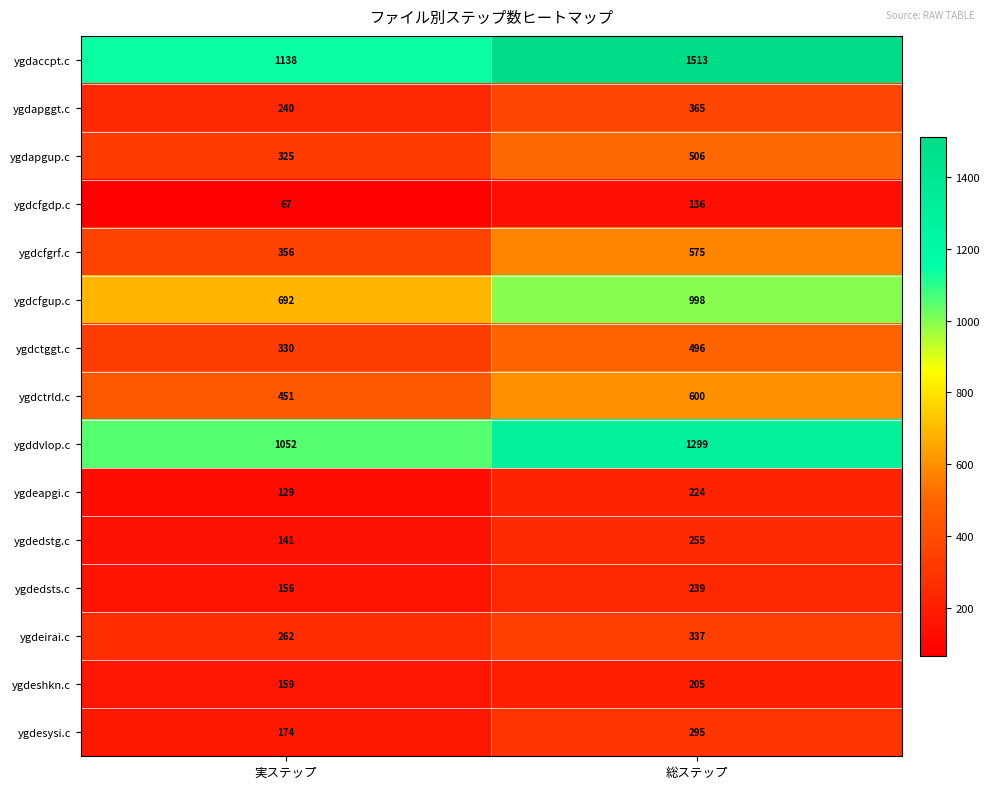

At which category is the sum across all series the highest?

総ステップ